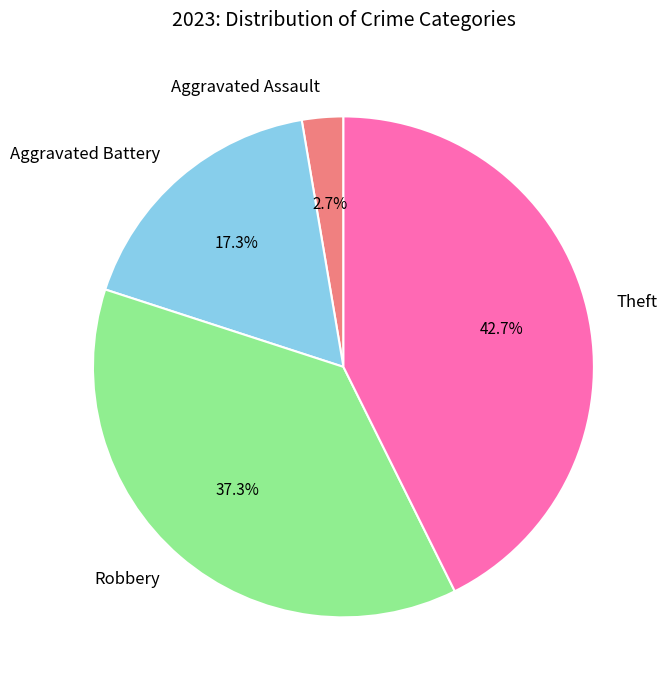

What is the ratio of the value at Aggravated Assault to the value at Aggravated Battery?

0.2